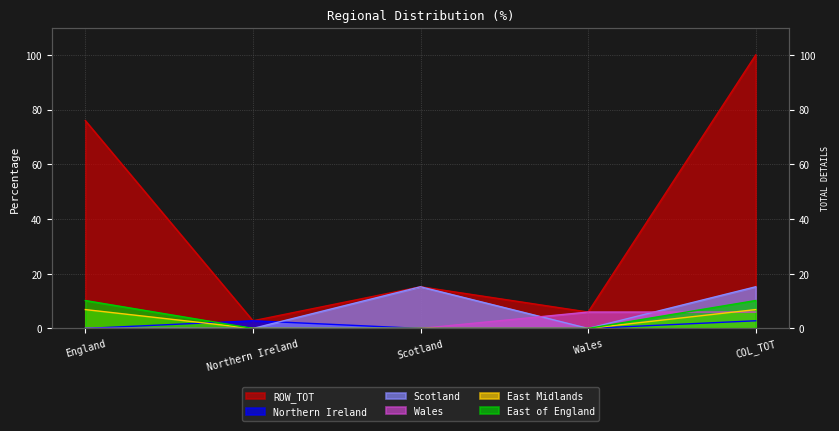

What is the difference between the maximum and minimum values in the East Midlands series?

6.9